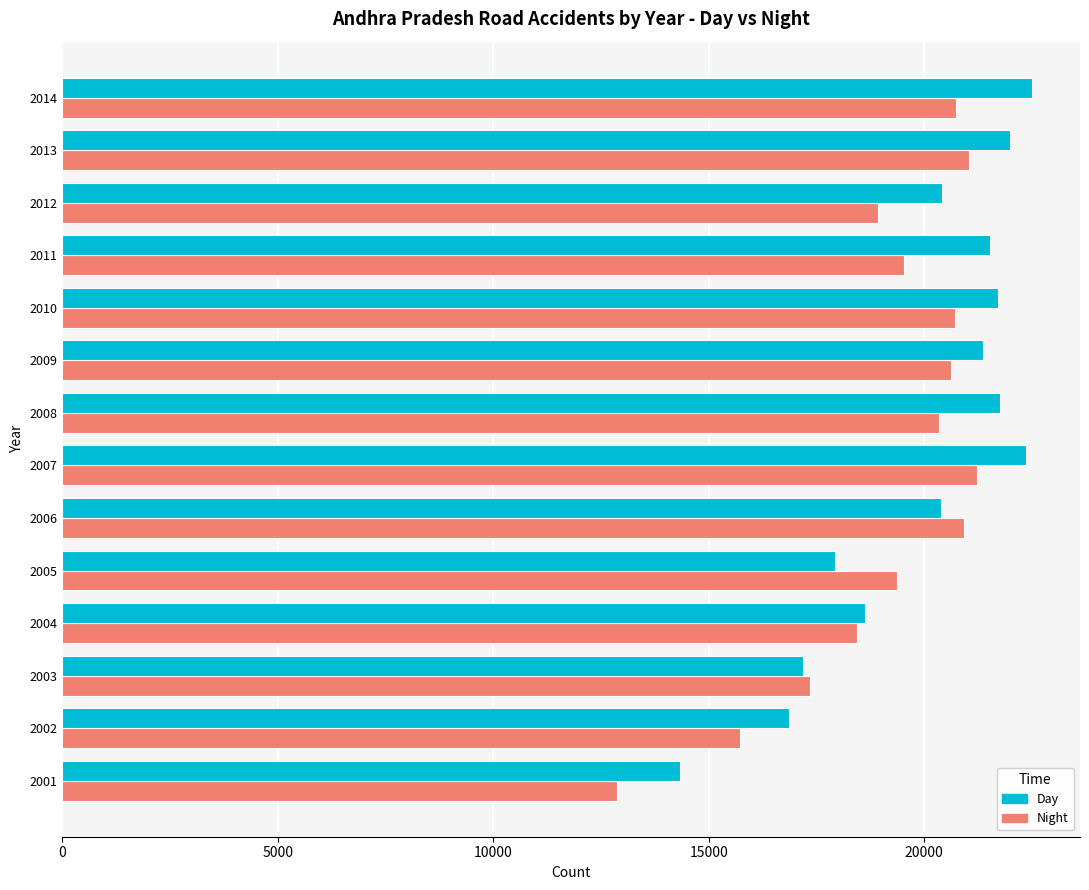

What are all the series names shown in the legend?

Day, Night